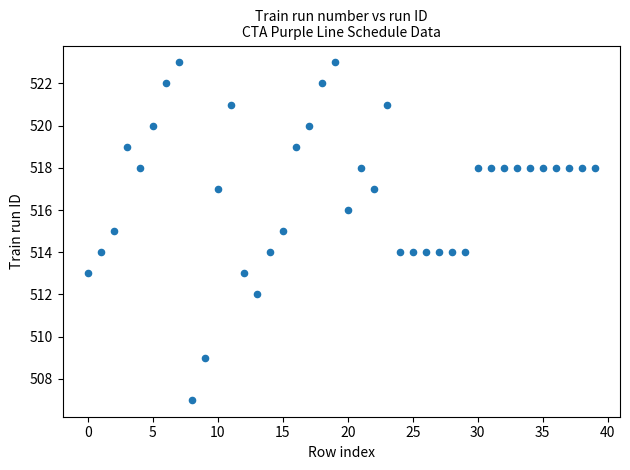

What is the range of Y values (max minus min)?

16